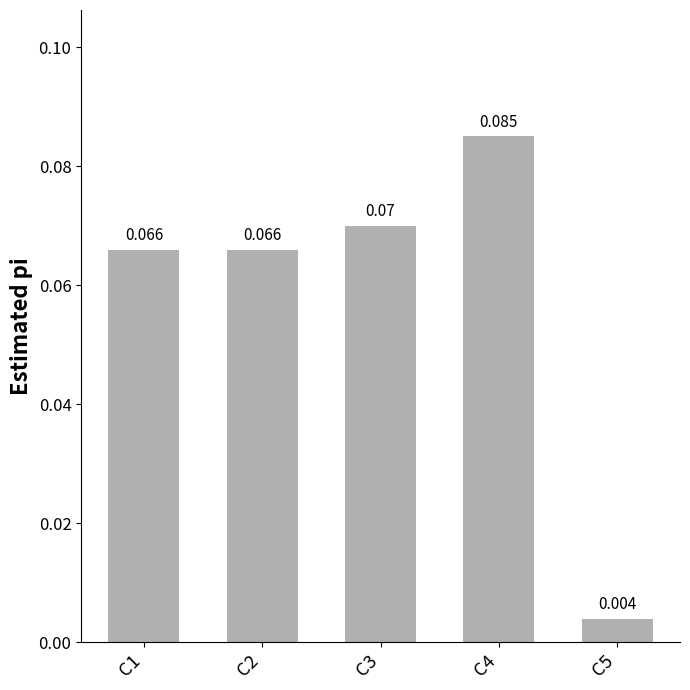

How many distinct data groups are displayed?

1